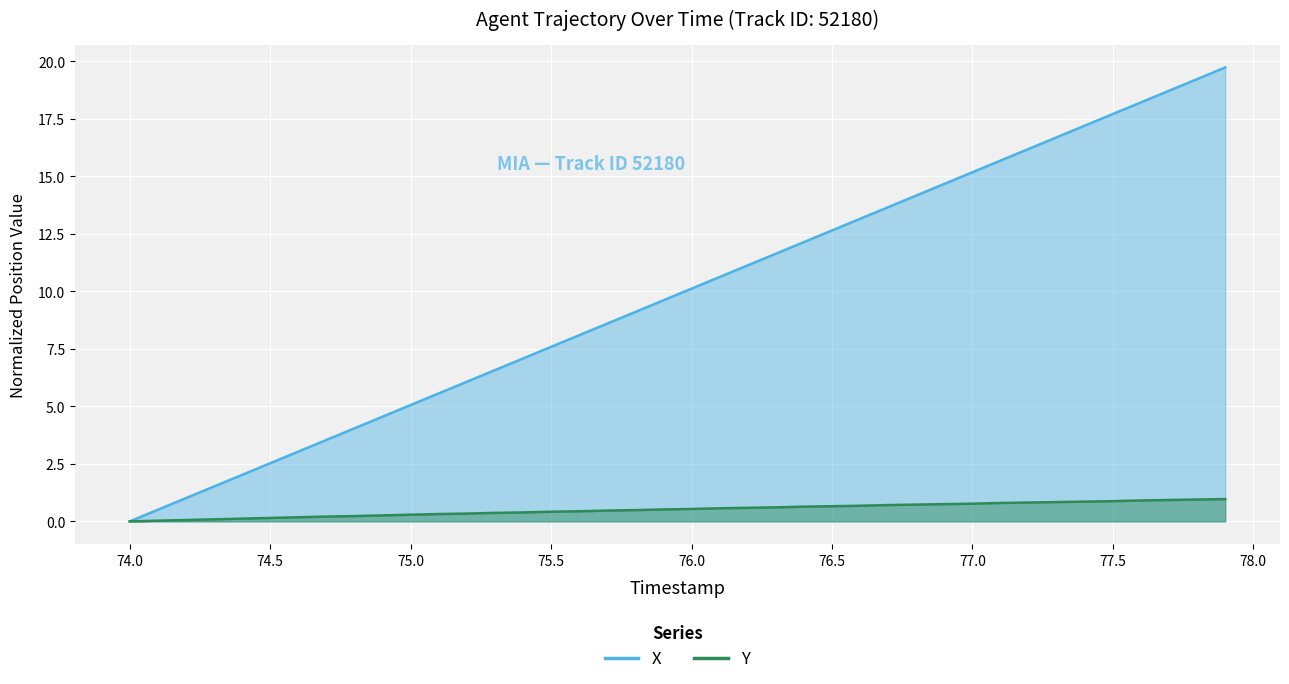

Which series changed the most between 77.0 and 77.5?

X